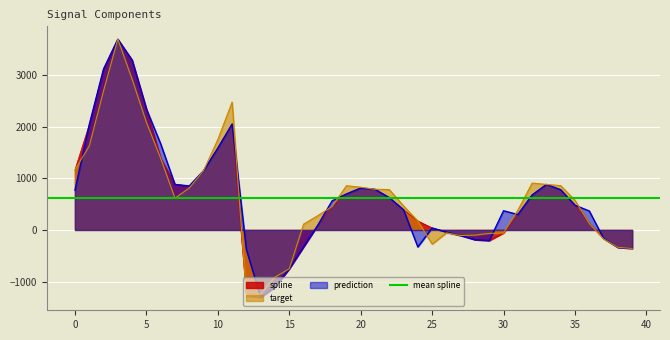

Count the number of categories in the chart.

40